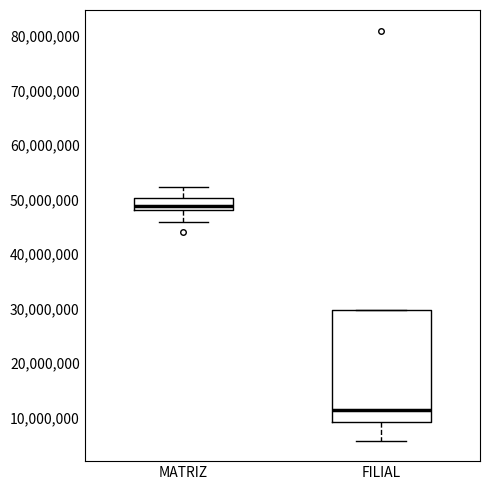

Which box is the tallest, from its lower edge to its upper edge?

FILIAL